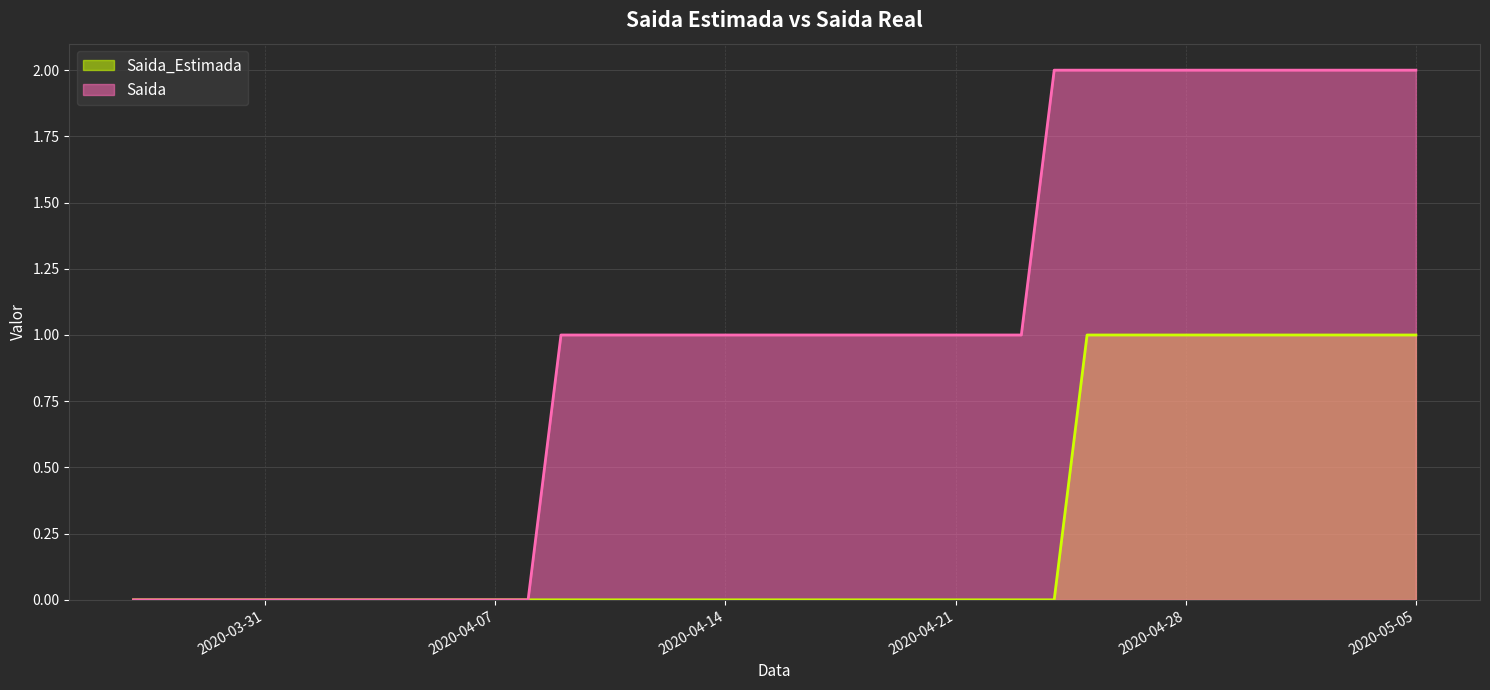

True or false: Saida_Estimada and Saida intersect in this chart.

False